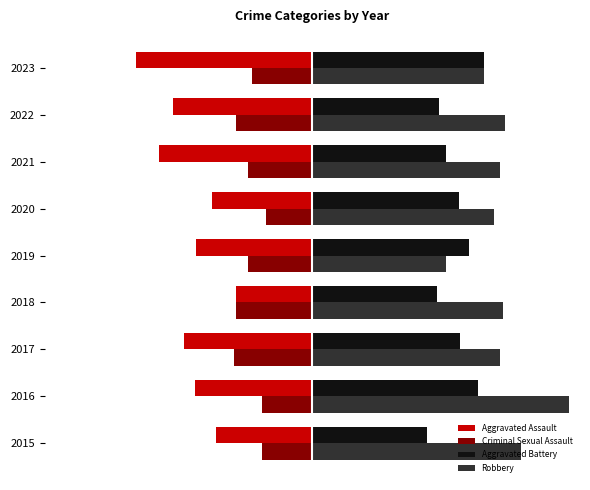

What is the maximum value shown in the chart?

144